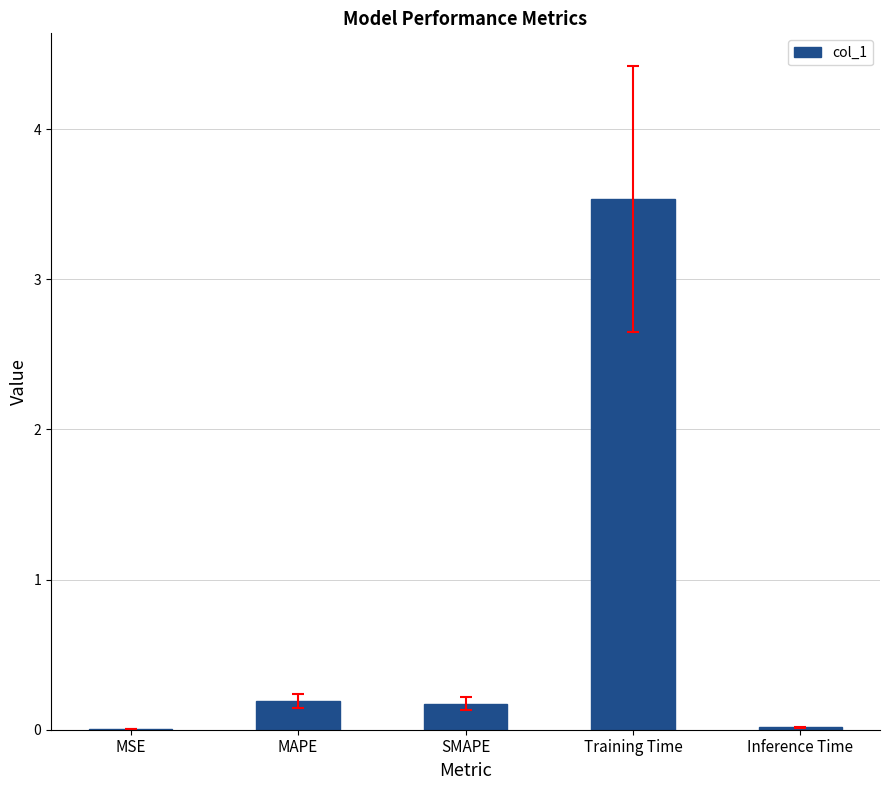

Which has a higher value, Inference Time or Training Time?

Training Time